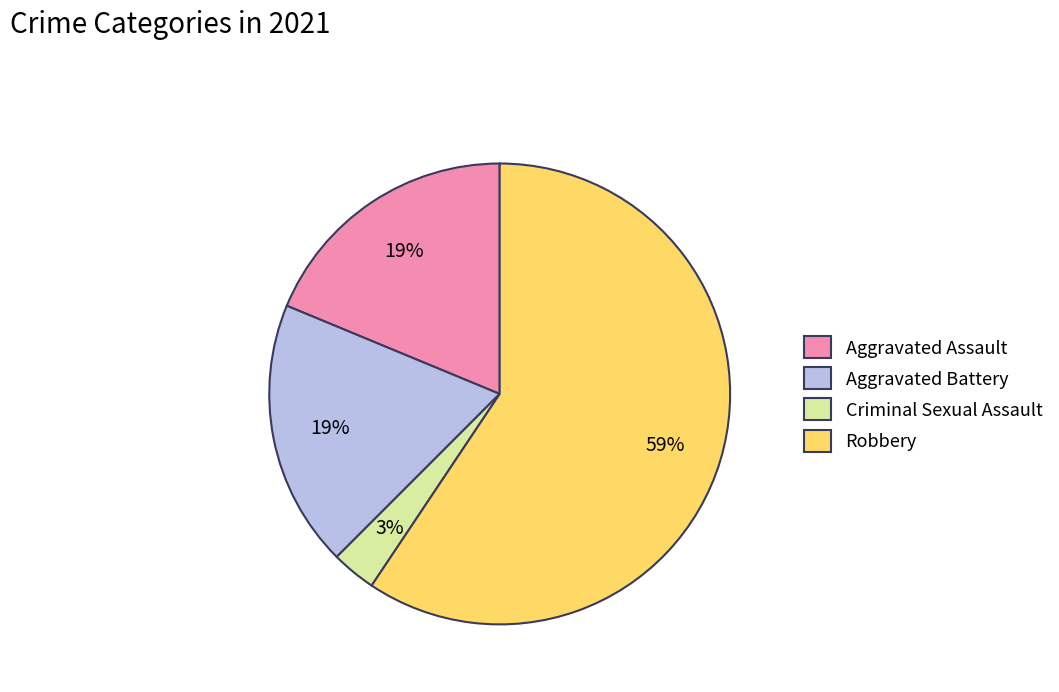

What percentage is the Criminal Sexual Assault slice, to the nearest percent?

3%